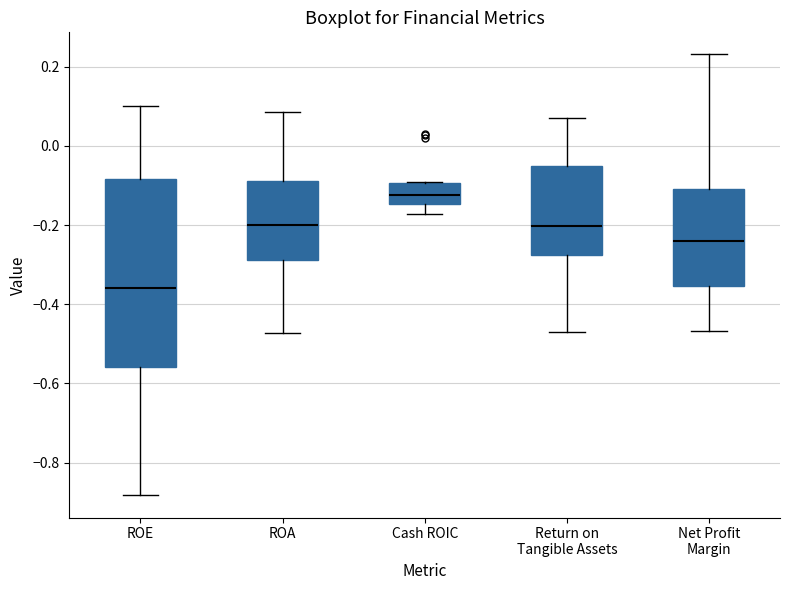

Comparing the boxes themselves (not the whiskers), which one is the tallest?

ROE